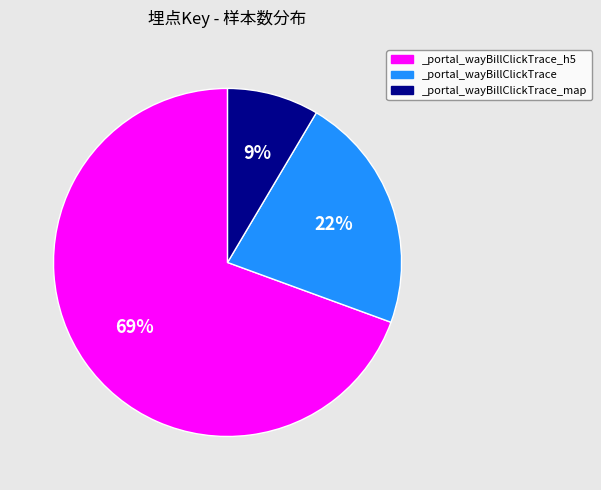

To the nearest percent, what is the average slice percentage?

33%